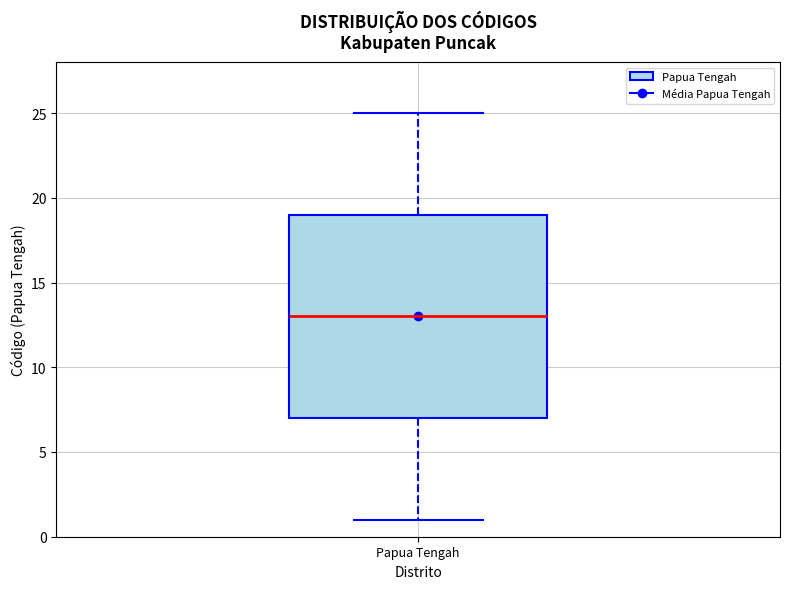

Where does the median line of the box for Papua Tengah sit on the y-axis? The values are not printed on the chart, so give them approximately, as read against the axis.

13